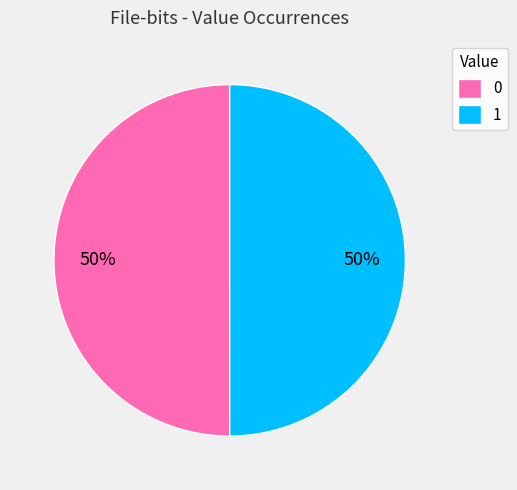

What percentage is the 0 slice, to the nearest percent?

50%